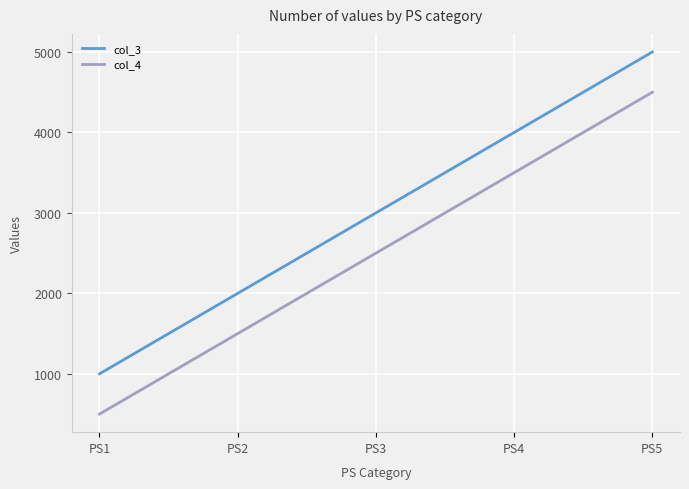

True or false: col_4 and col_3 cross at least once.

False